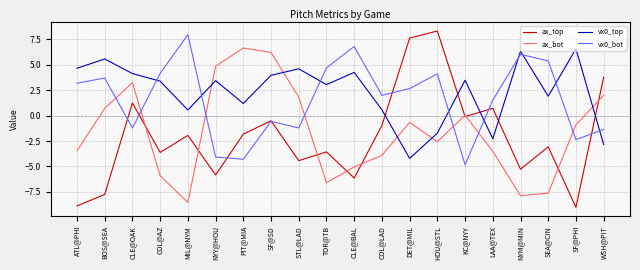

What is the total value across all series at CLE@OAK?

7.4